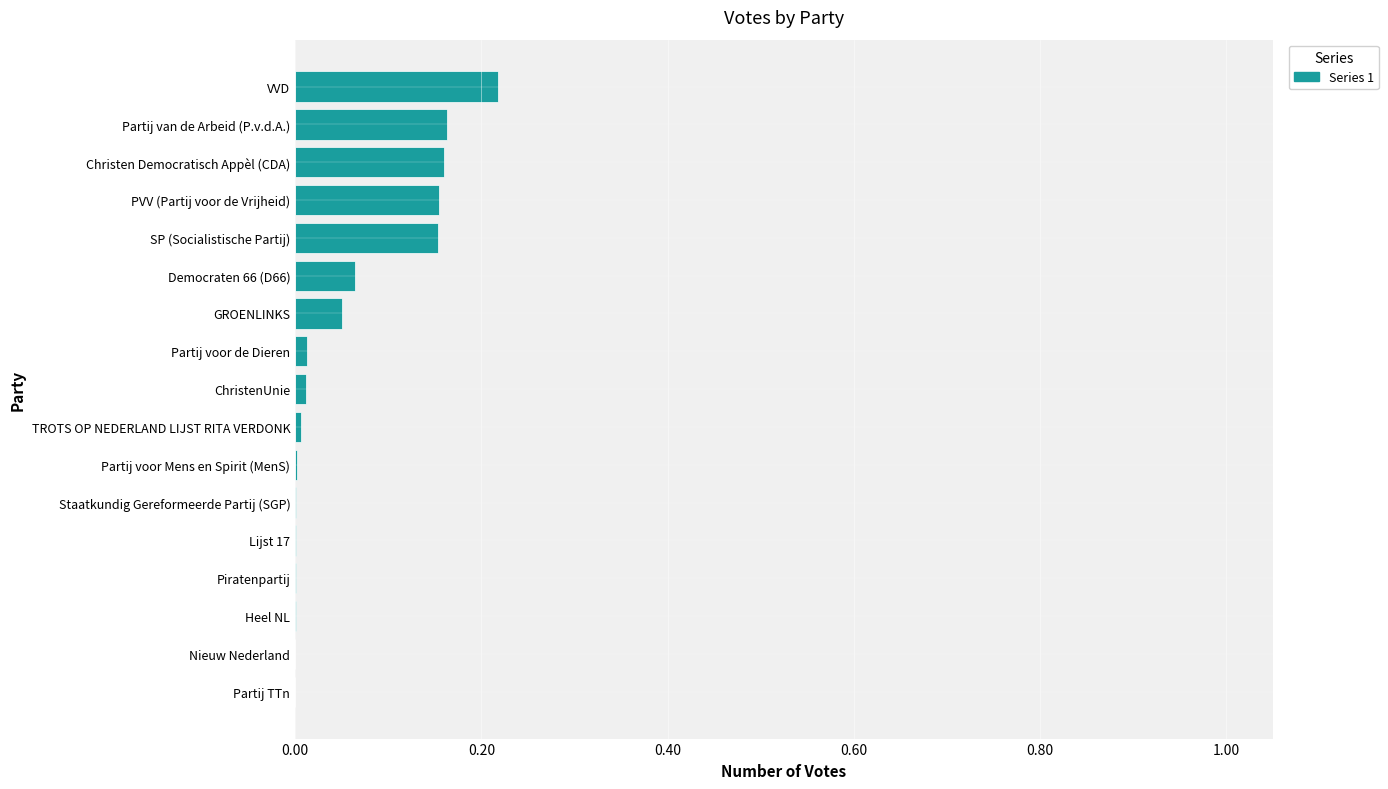

The chart shows a value of 0.0 at Nieuw Nederland. True or false?

True